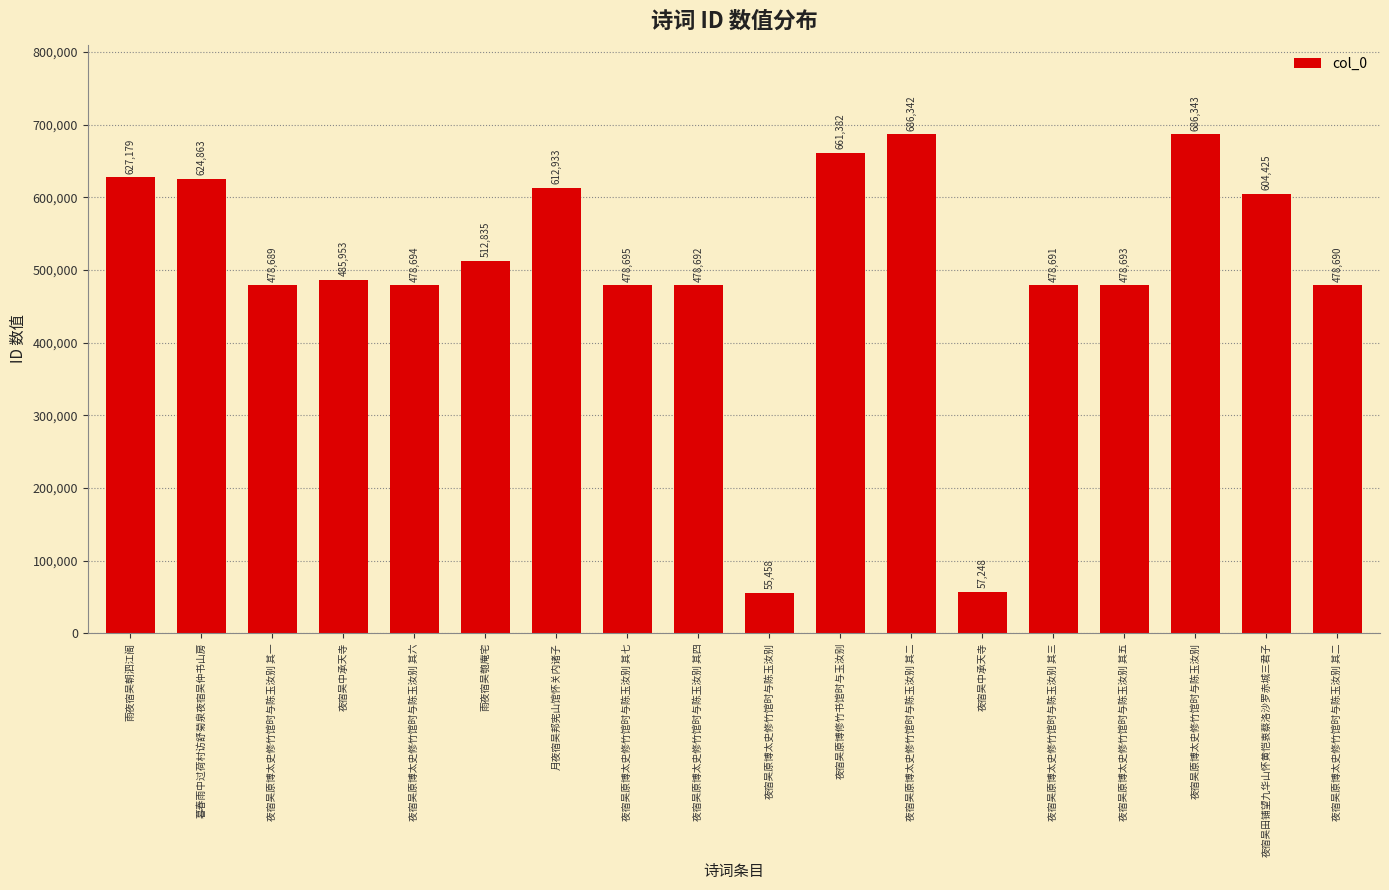

What is the value of the 10th bar from the left?

55458